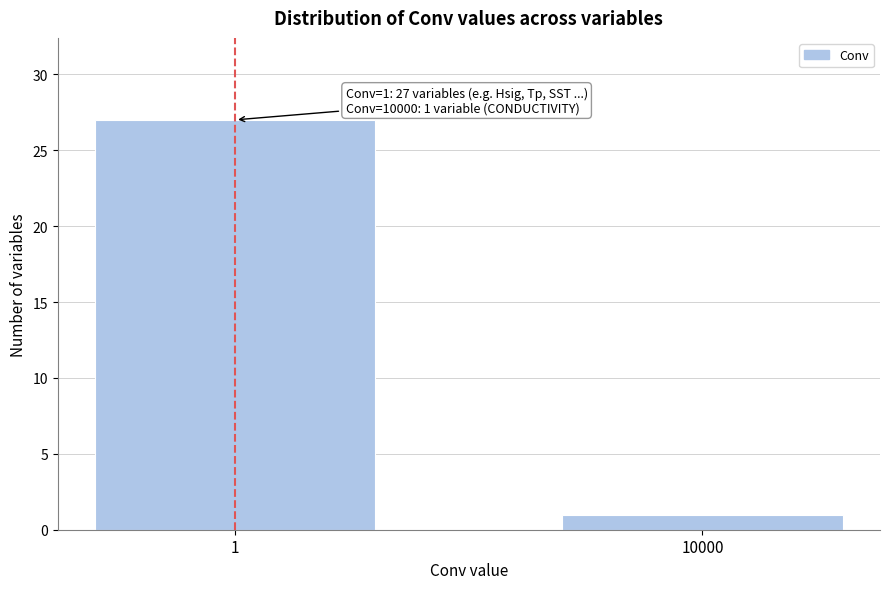

Reading left to right, list all the values displayed in this chart.

1=27	10000=1